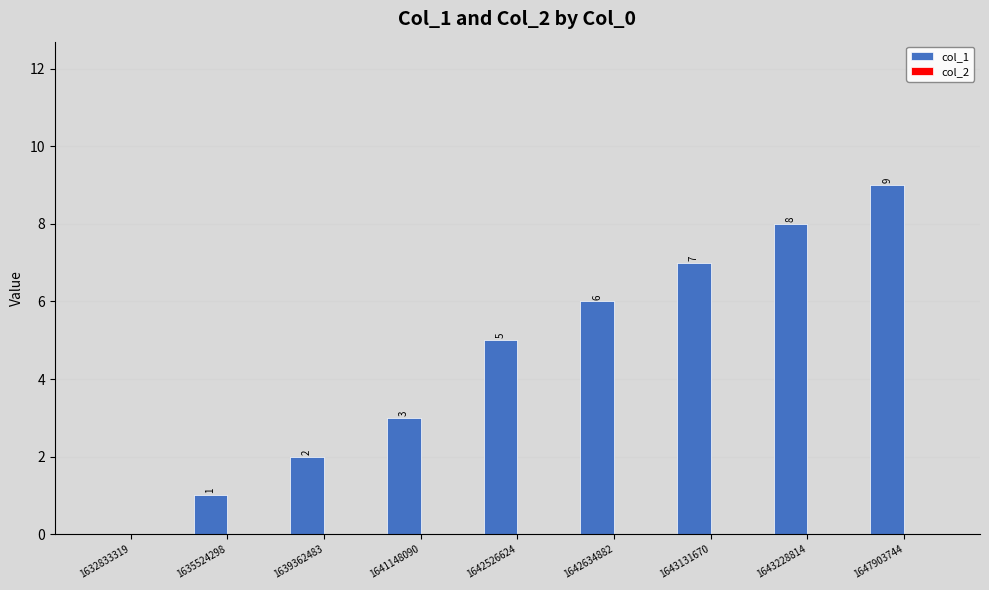

What is the maximum value shown in the chart?

9